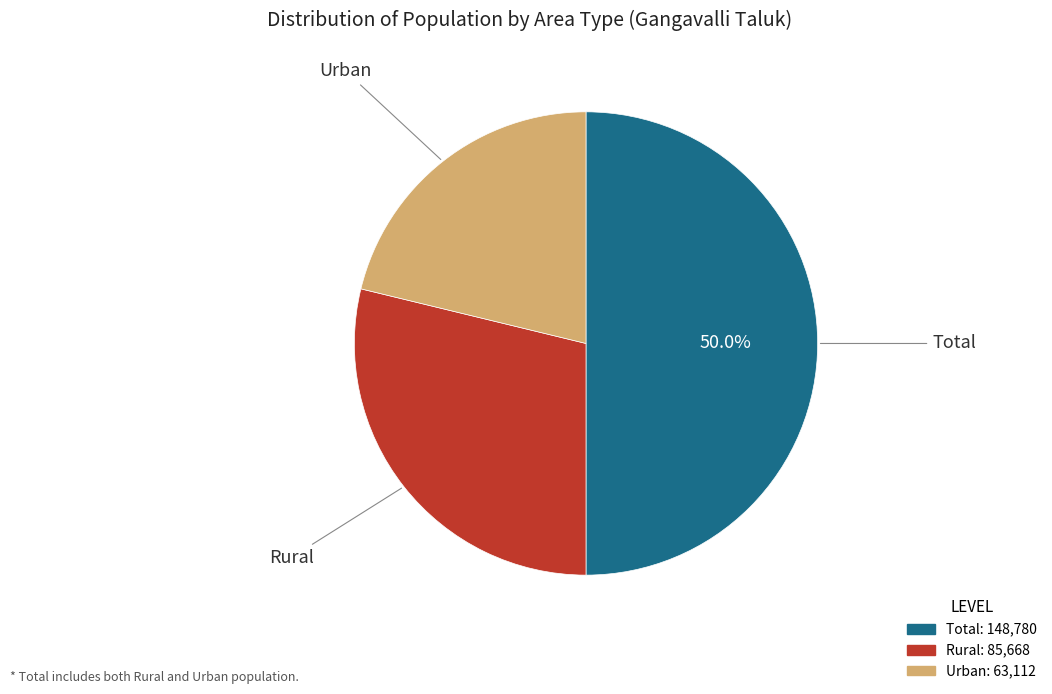

Do Total and Urban together represent more than half of the pie?

Yes